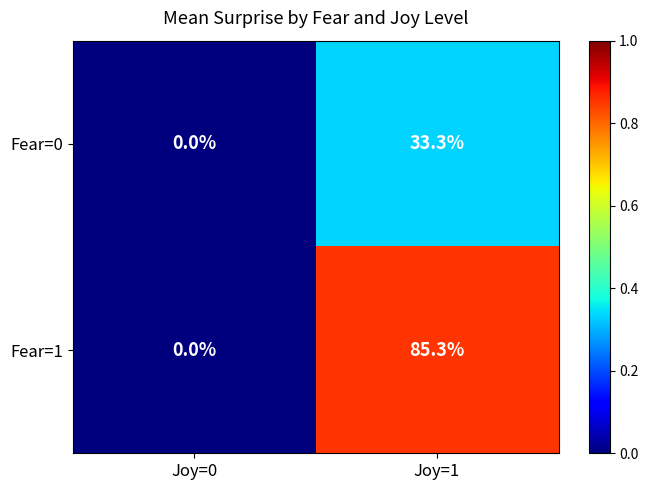

List the series in order of their overall mean, lowest first.

Fear=0, Fear=1